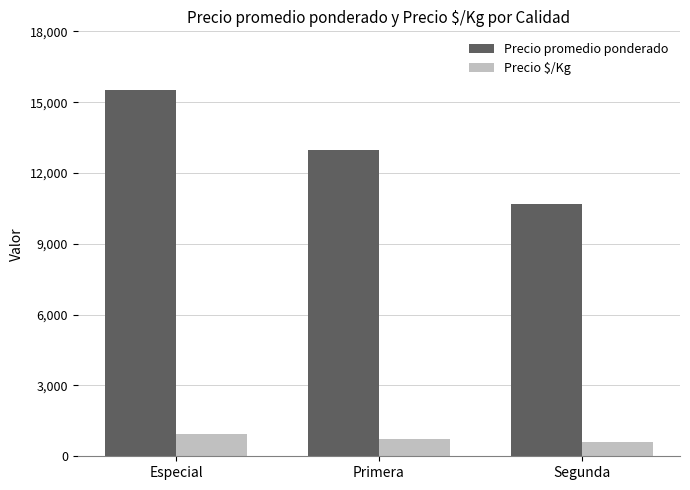

How many distinct data groups are displayed?

2